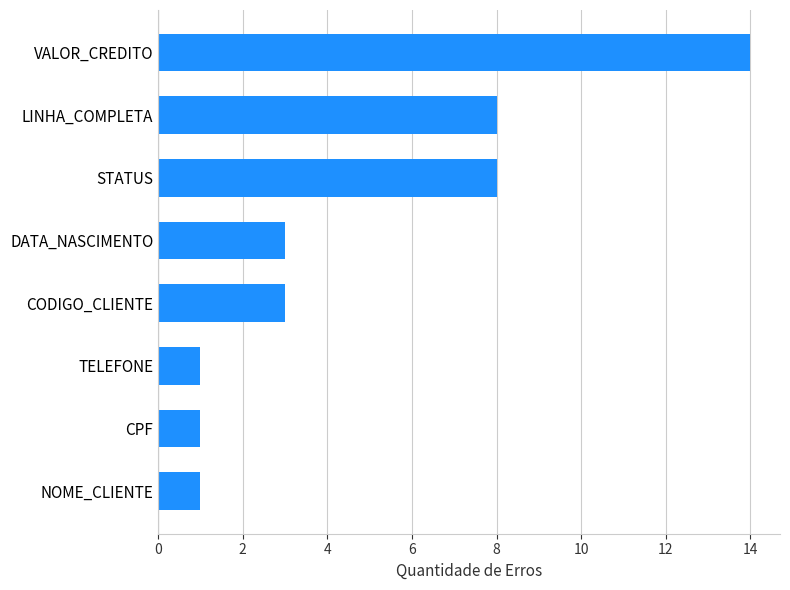

How many series are shown in this chart?

1